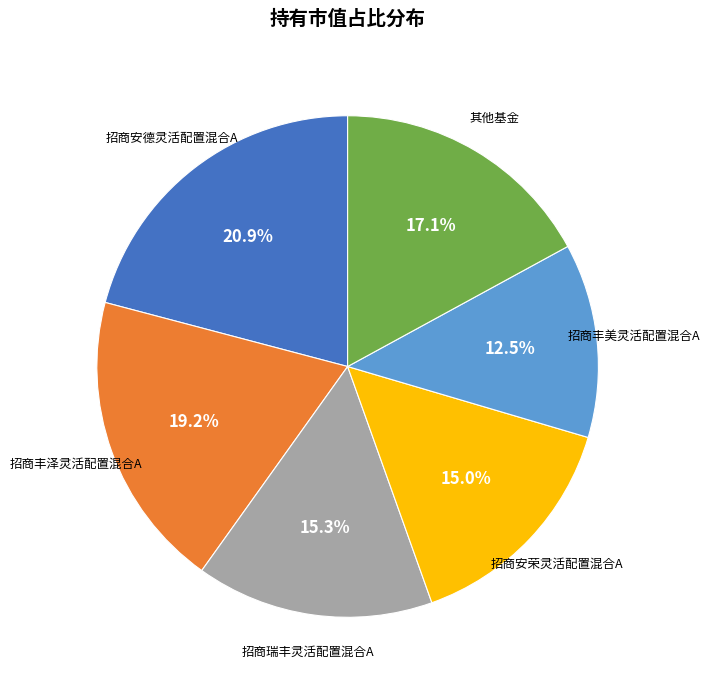

Is there a majority slice in this chart?

No